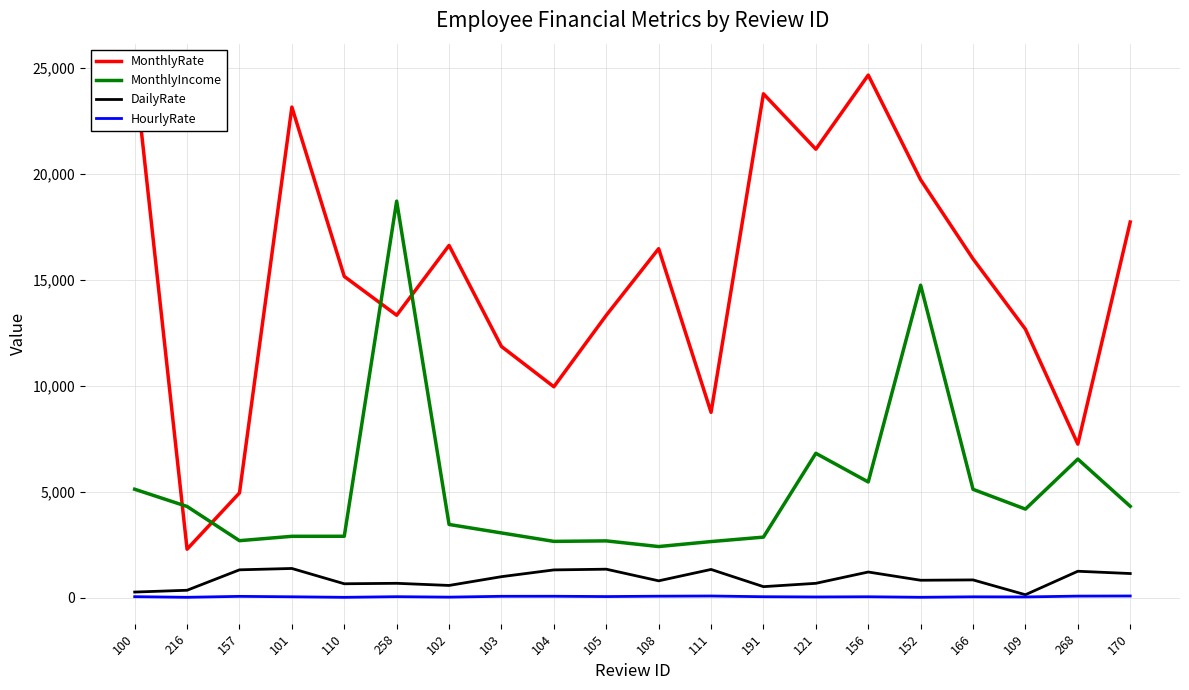

How many categories are shown in the chart?

20